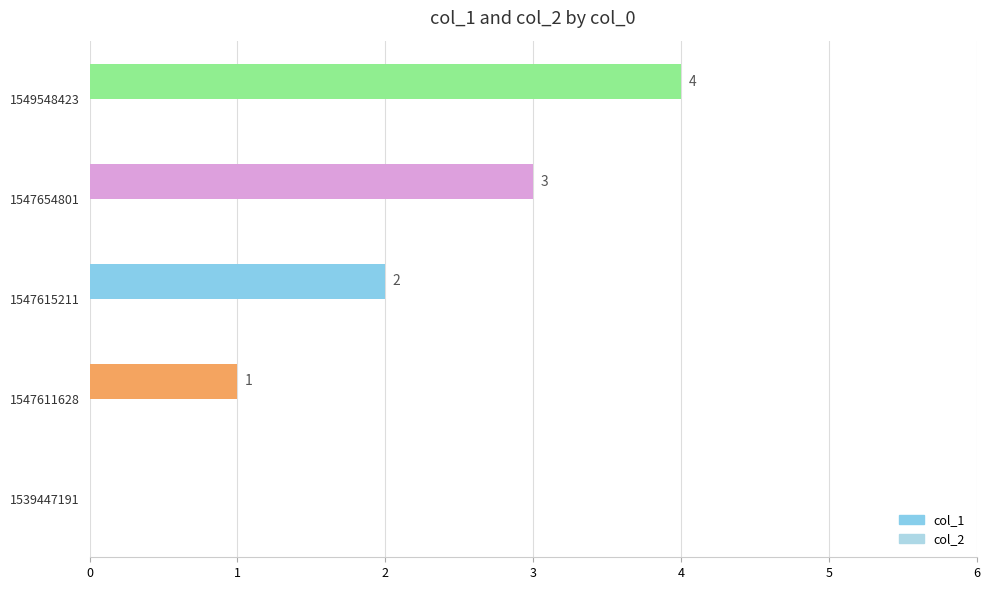

True or false: the data shows 0 at 1539447191.

True